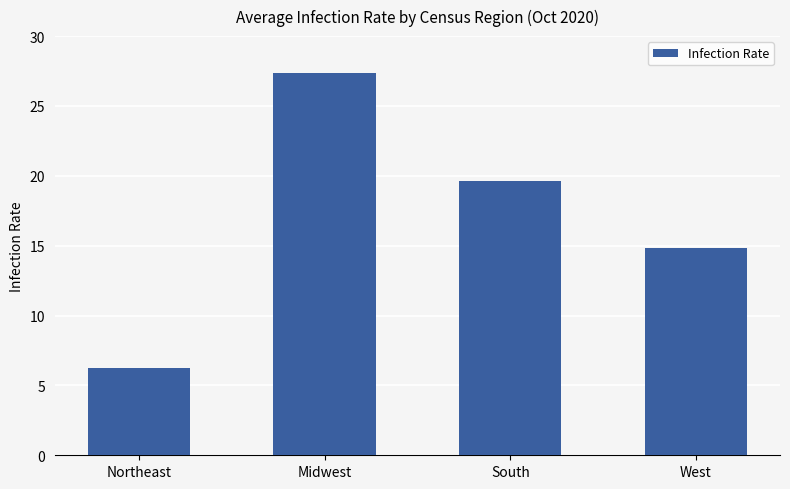

What is the label of the 3rd bar from the right?

Midwest